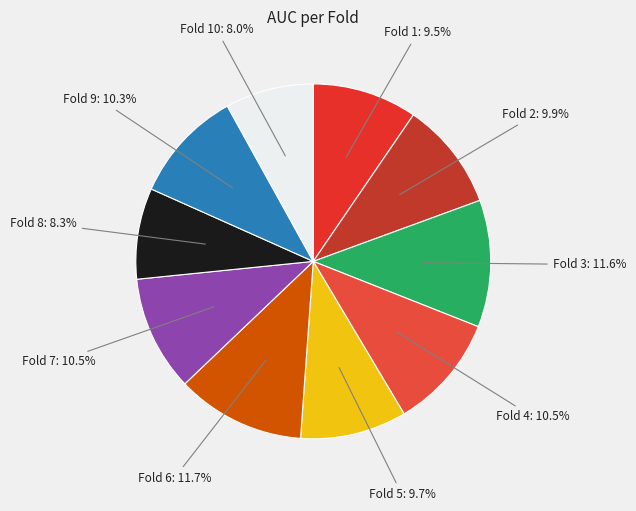

To the nearest percent, what is the average slice percentage?

10%